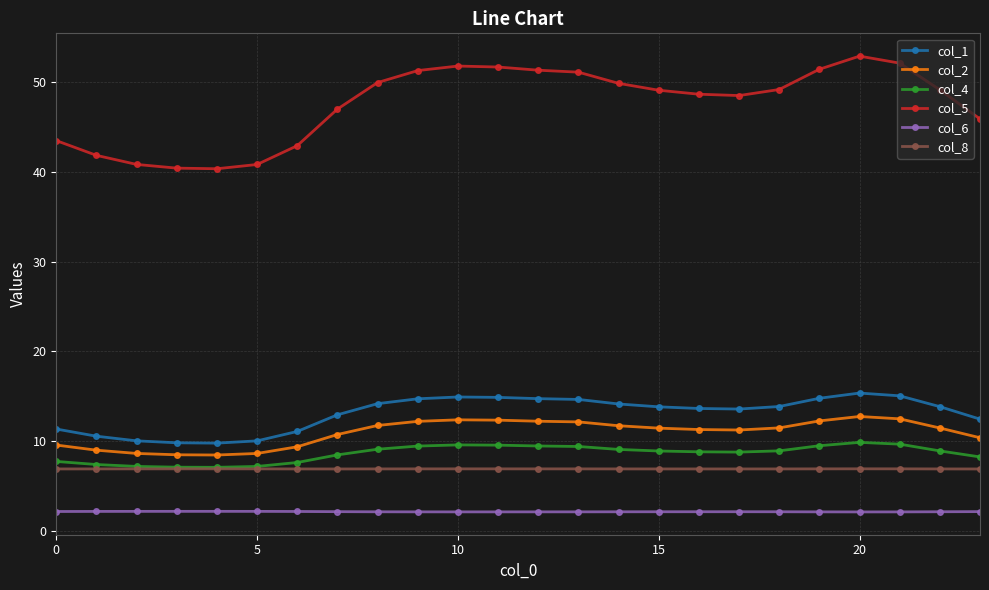

Which series has the largest total across all categories?

col_5